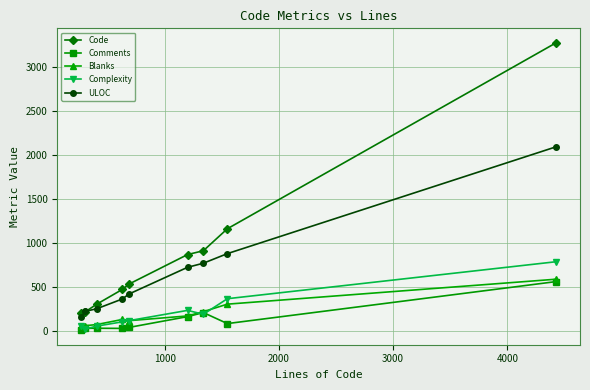

True or false: Blanks and Code cross at least once.

False